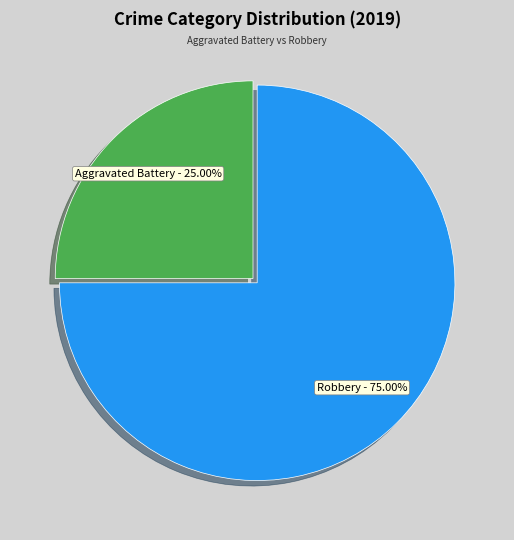

Do Aggravated Battery and Robbery together represent more than half of the pie?

Yes